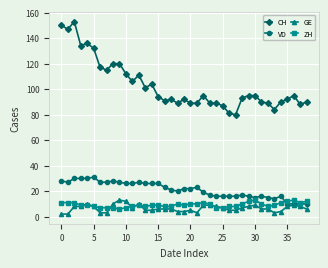

Which series has the widest spread of values?

CH